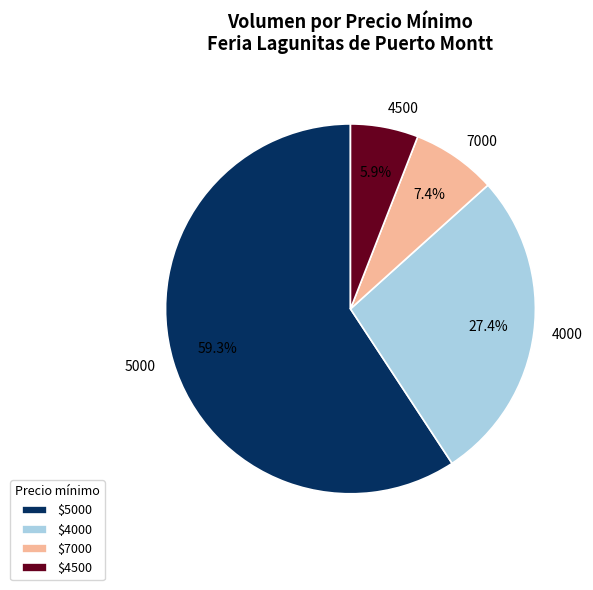

What percentage is NOT represented by $7000?

92.6%